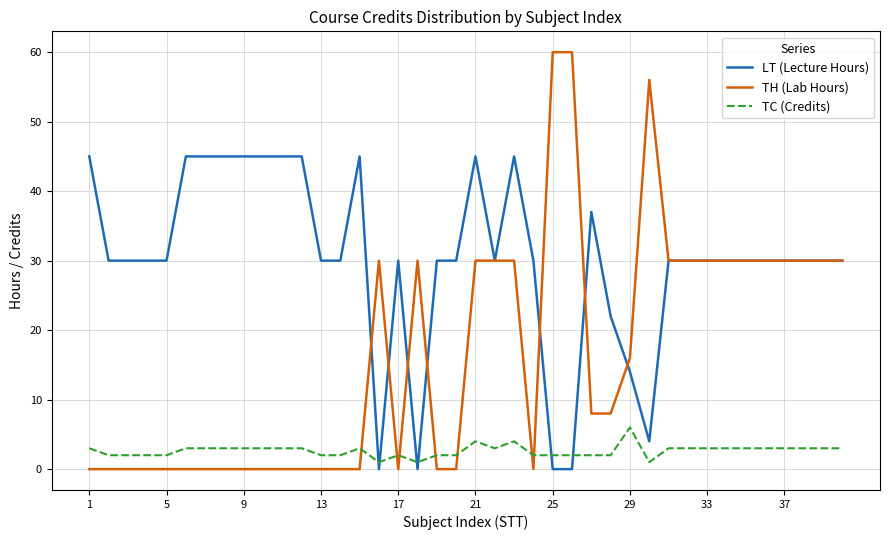

What is the greatest value displayed?

60